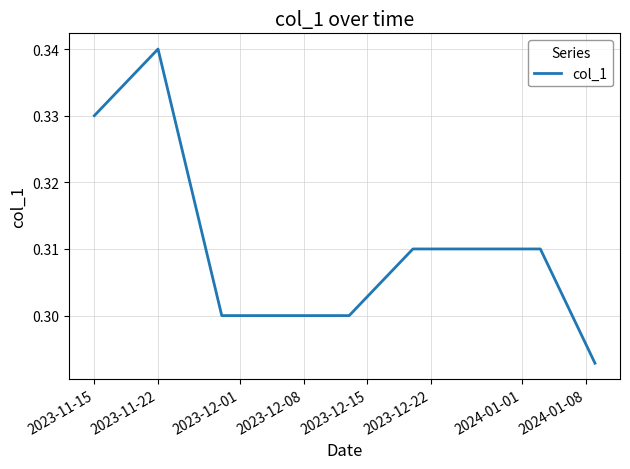

Is it true that the value at 2023-12-08 is 0.3?

True